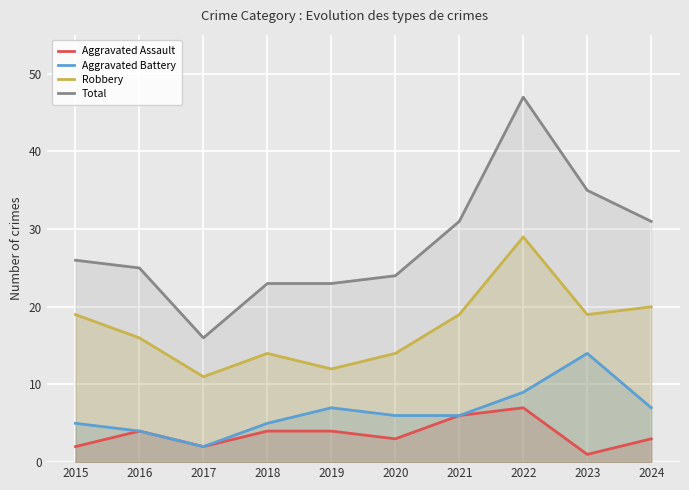

True or false: Total and Aggravated Battery cross at least once.

False